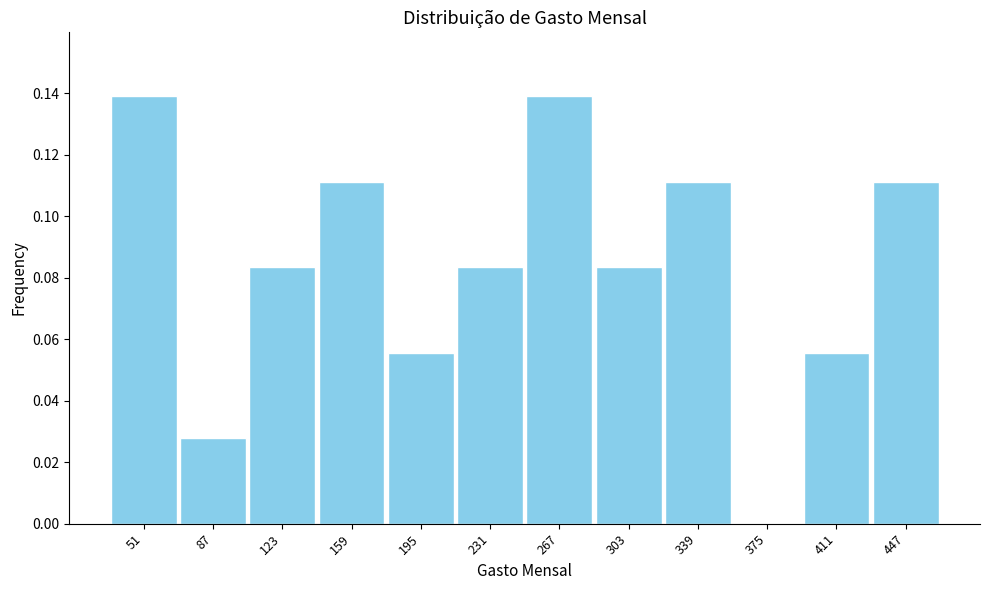

Which has a higher value, 123 or 195?

123